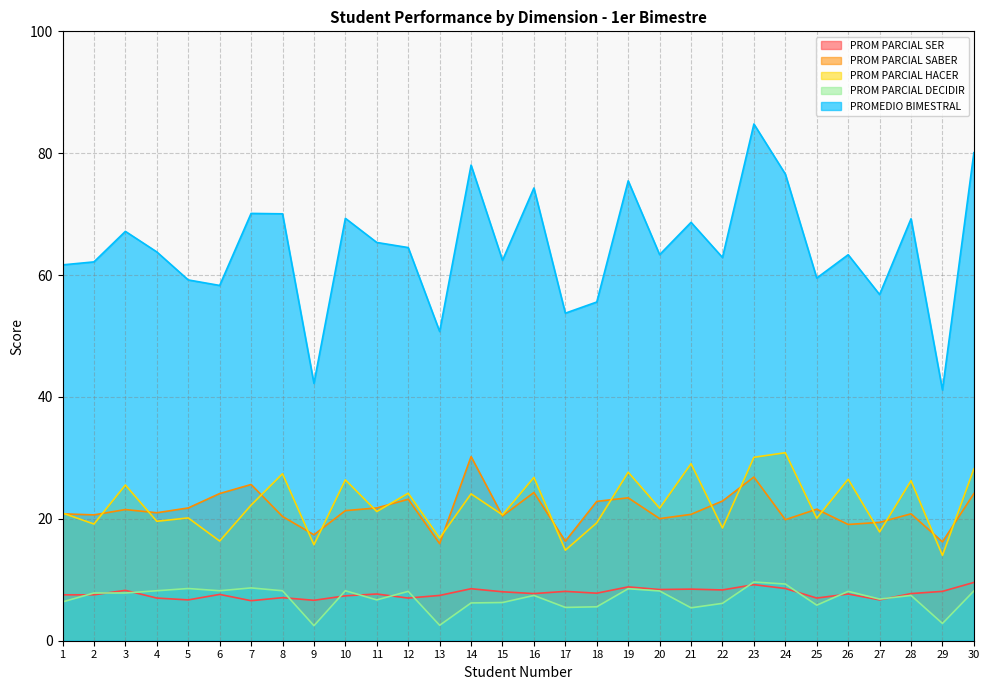

The PROMEDIO BIMESTRAL series shows 56.8 at 27. True or false?

True